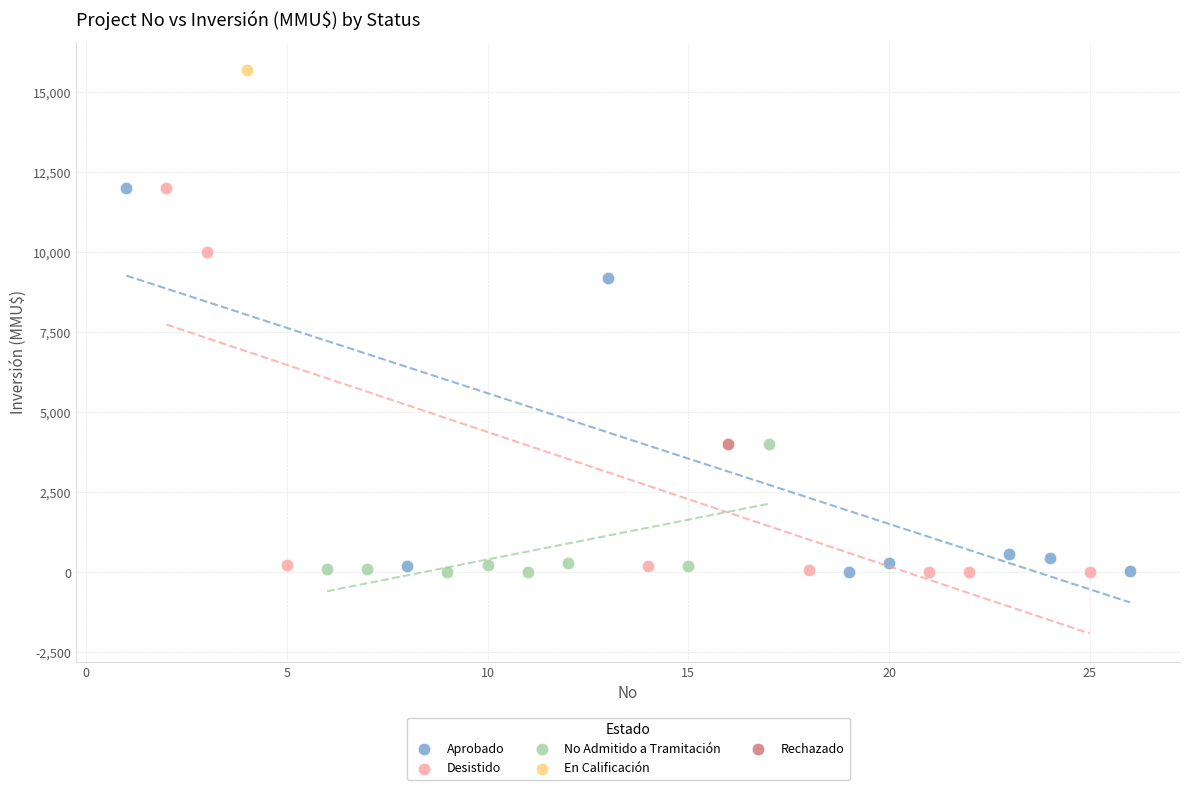

What are all the series names shown in the legend?

Aprobado, Desistido, No Admitido a Tramitación, En Calificación, Rechazado